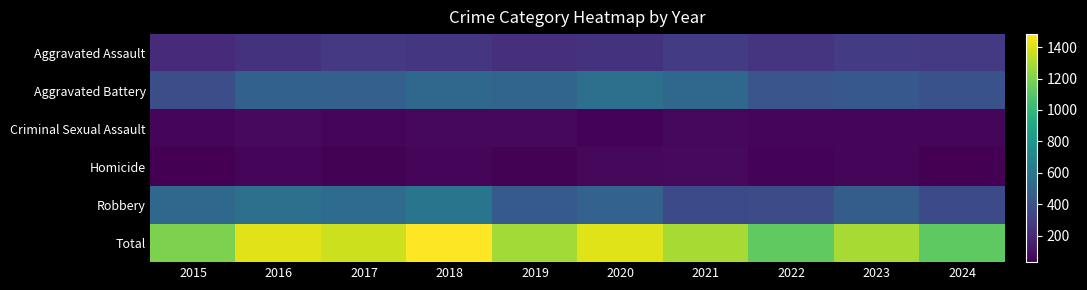

Reading right to left, transcribe all the data shown in this chart.

Aggravated Assault: 2024=279	2023=291	2022=255	2021=282	2020=246	2019=231	2018=258	2017=272	2016=243	2015=210
Aggravated Battery: 2024=396	2023=430	2022=413	2021=524	2020=569	2019=506	2018=515	2017=474	2016=482	2015=377
Criminal Sexual Assault: 2024=55	2023=55	2022=51	2021=62	2020=48	2019=60	2018=65	2017=55	2016=67	2015=58
Homicide: 2024=32	2023=54	2022=46	2021=67	2020=63	2019=40	2018=49	2017=37	2016=59	2015=31
Robbery: 2024=358	2023=461	2022=361	2021=357	2020=488	2019=445	2018=596	2017=536	2016=568	2015=519
Total: 2024=1120	2023=1291	2022=1126	2021=1292	2020=1414	2019=1282	2018=1483	2017=1374	2016=1419	2015=1195